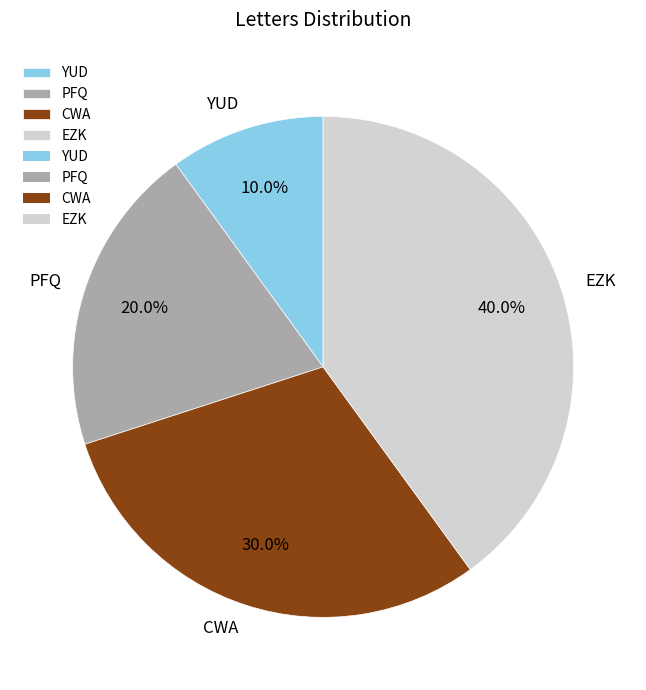

Is it true that PFQ is 31% of the pie?

False